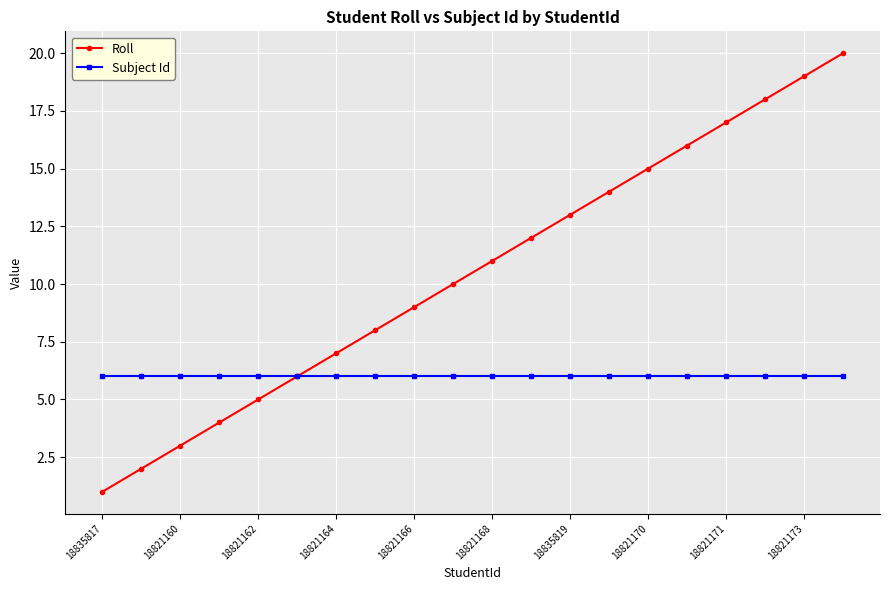

Rank the series by their maximum value, from highest to lowest.

Roll, Subject Id